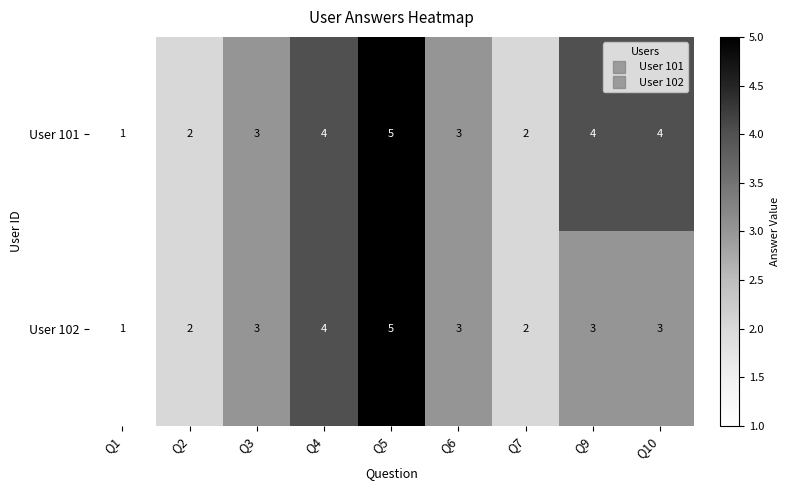

Reading right to left, list all the values displayed in this chart.

User 101: 4	4	2	3	5	4	3	2	1
User 102: 3	3	2	3	5	4	3	2	1